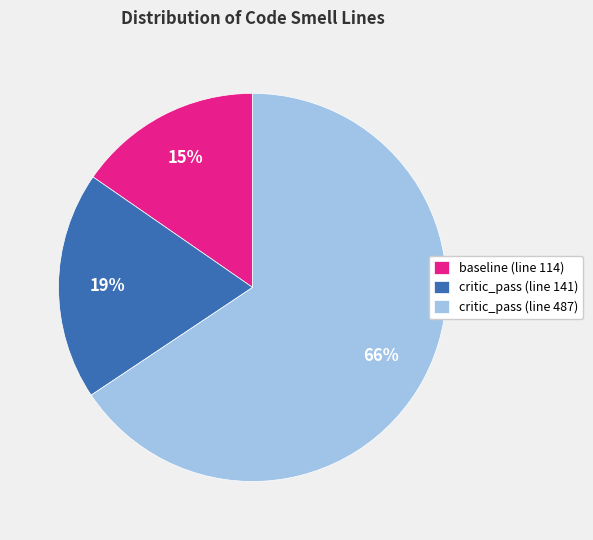

Does any single category account for the majority?

Yes